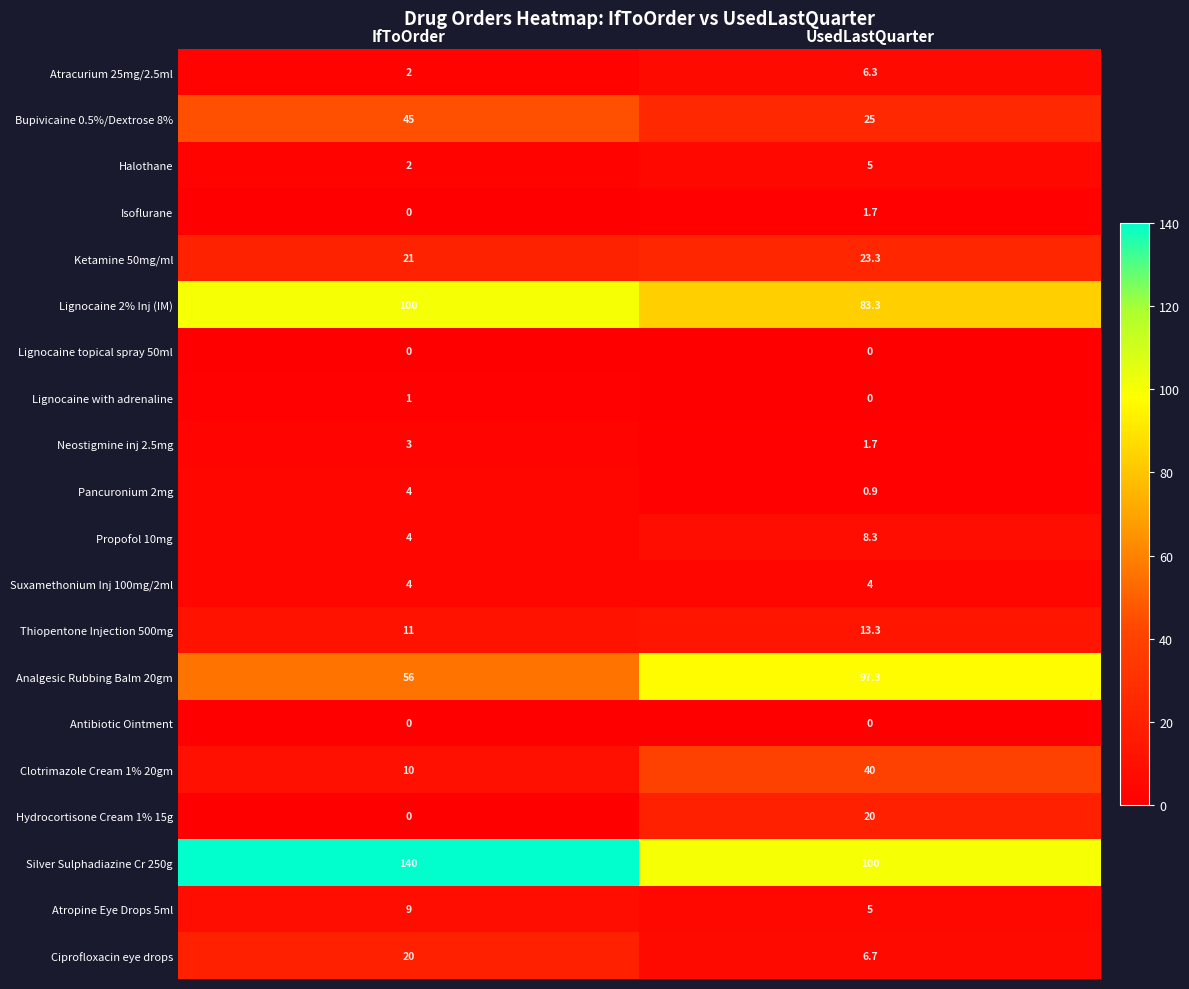

Rank the categories by Lignocaine 2% Inj (IM) value from lowest to highest.

UsedLastQuarter, IfToOrder